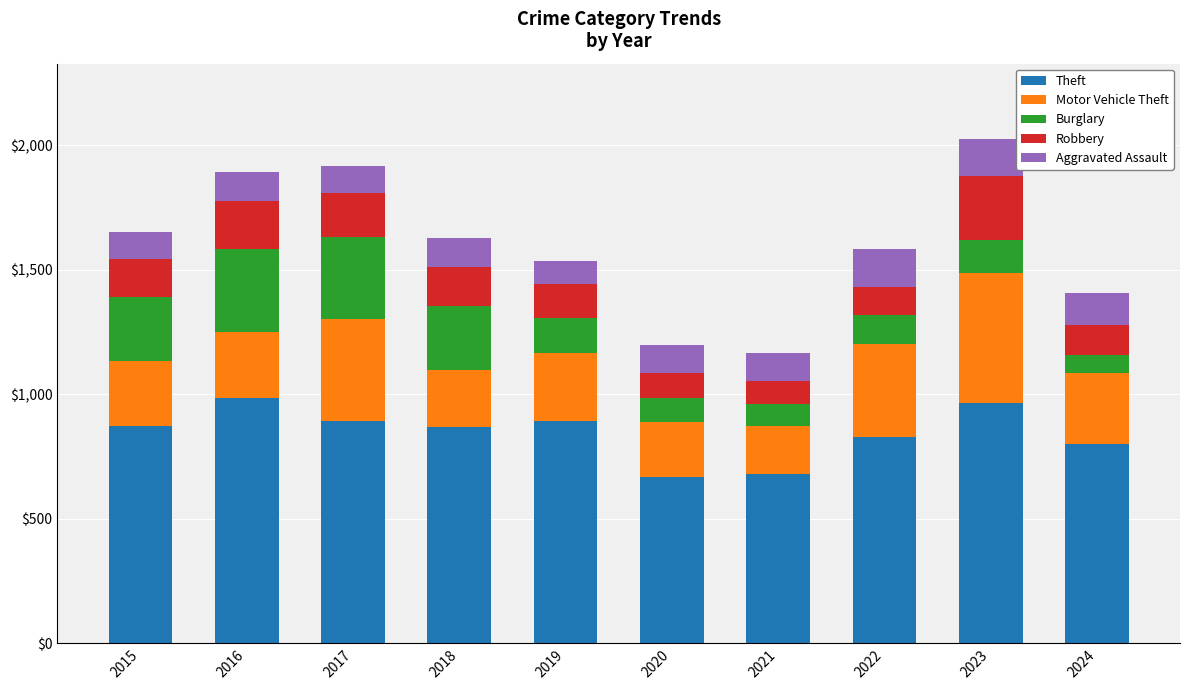

What is the highest value of the Theft series?

984